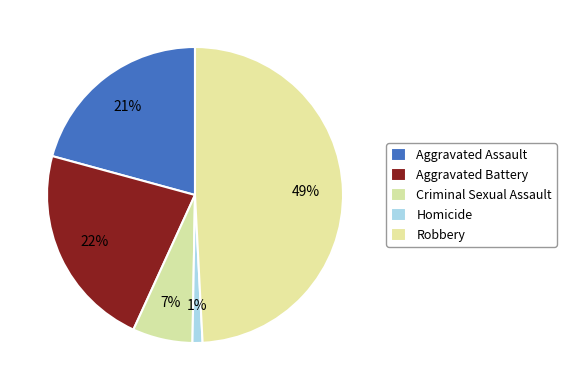

Which has a higher value, Aggravated Assault or Homicide?

Aggravated Assault